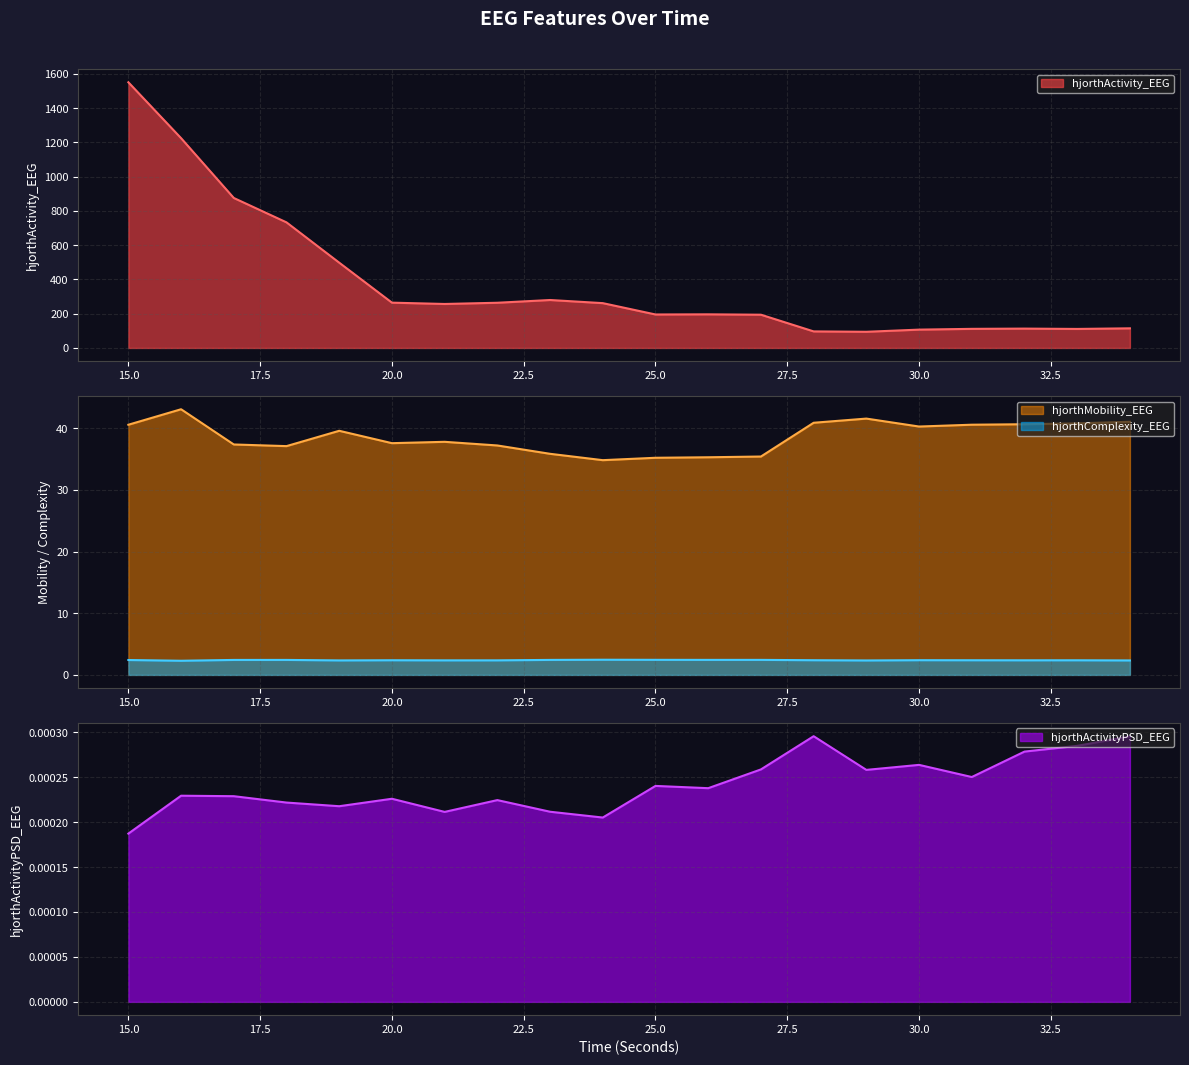

True or false: hjorthComplexity_EEG and hjorthActivityPSD_EEG intersect in this chart.

False